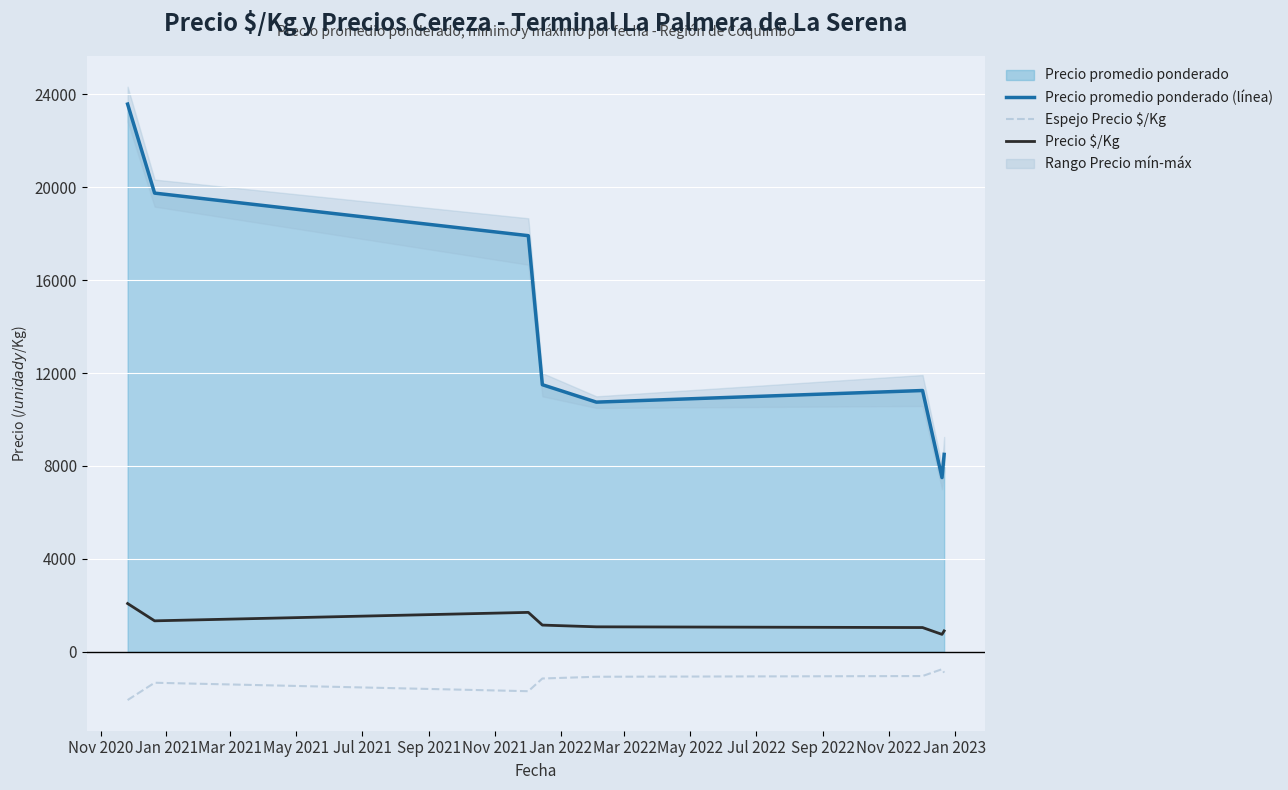

True or false: Precio promedio ponderado (línea) and Espejo Precio $/Kg cross at least once.

False